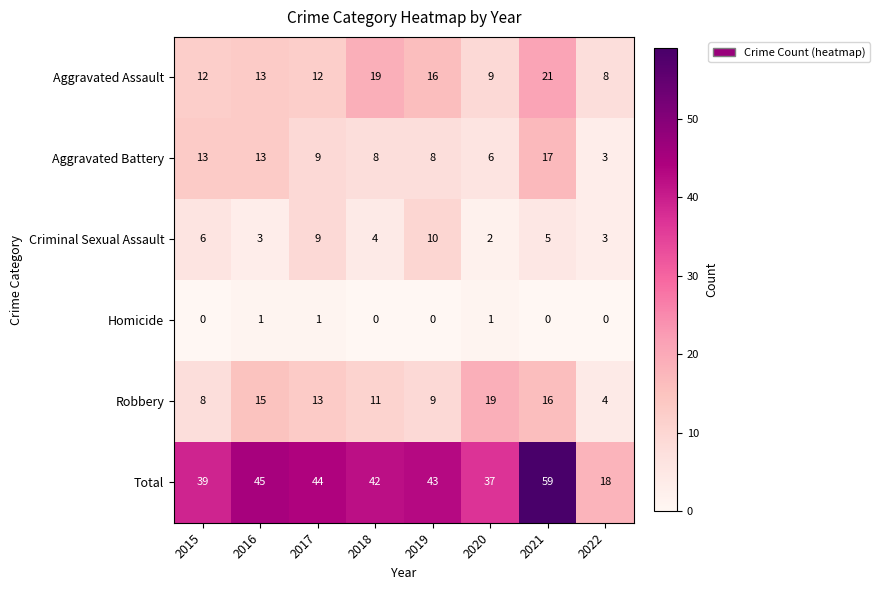

Count the number of categories in the chart.

8